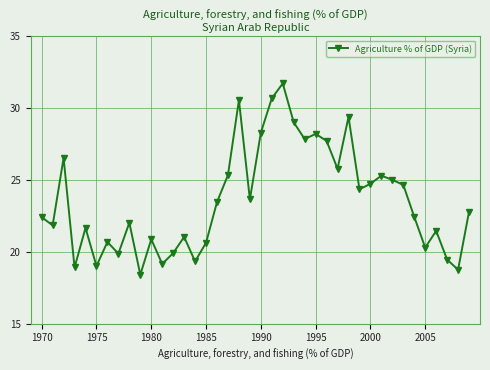

What is the value of the 10th point from the left?

18.4